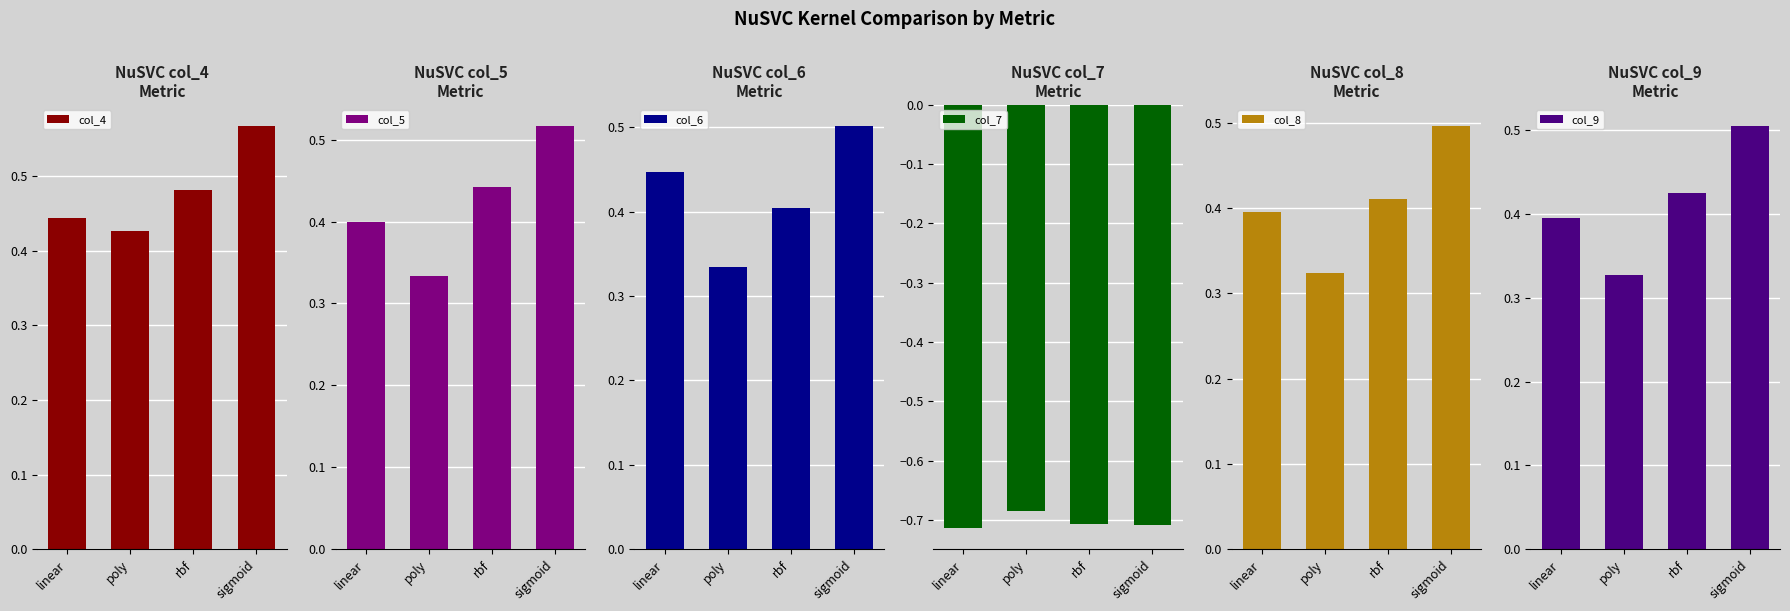

What is the label of the 3rd bar from the left?

rbf